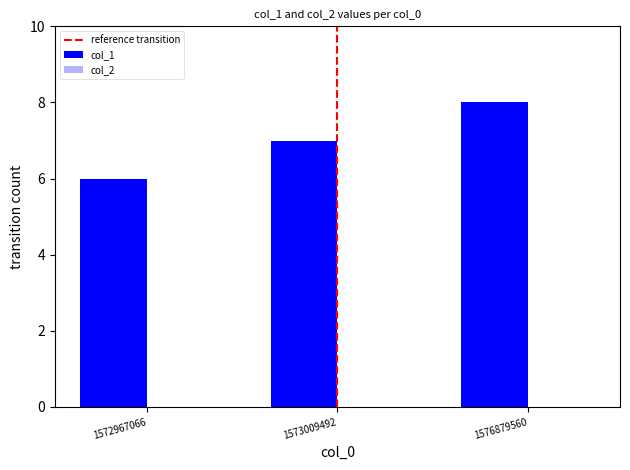

What is the sum of the values at 1576879560 and 1573009492?

15